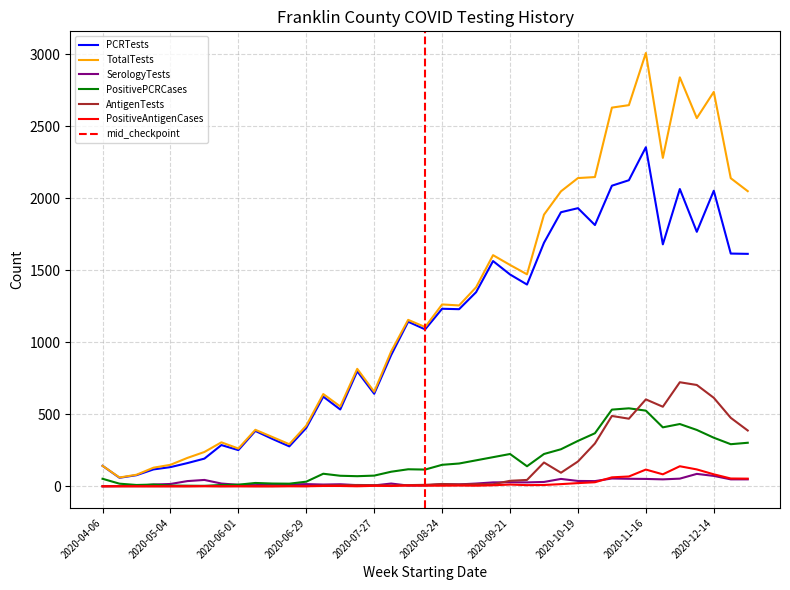

The SerologyTests series shows 22 at 2020-11-02. True or false?

False